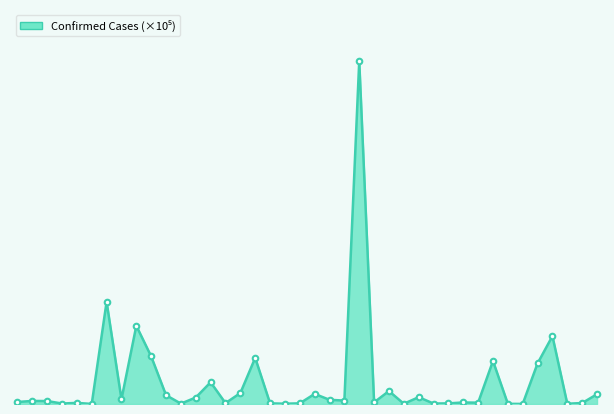

What is the smallest value displayed?

0.1